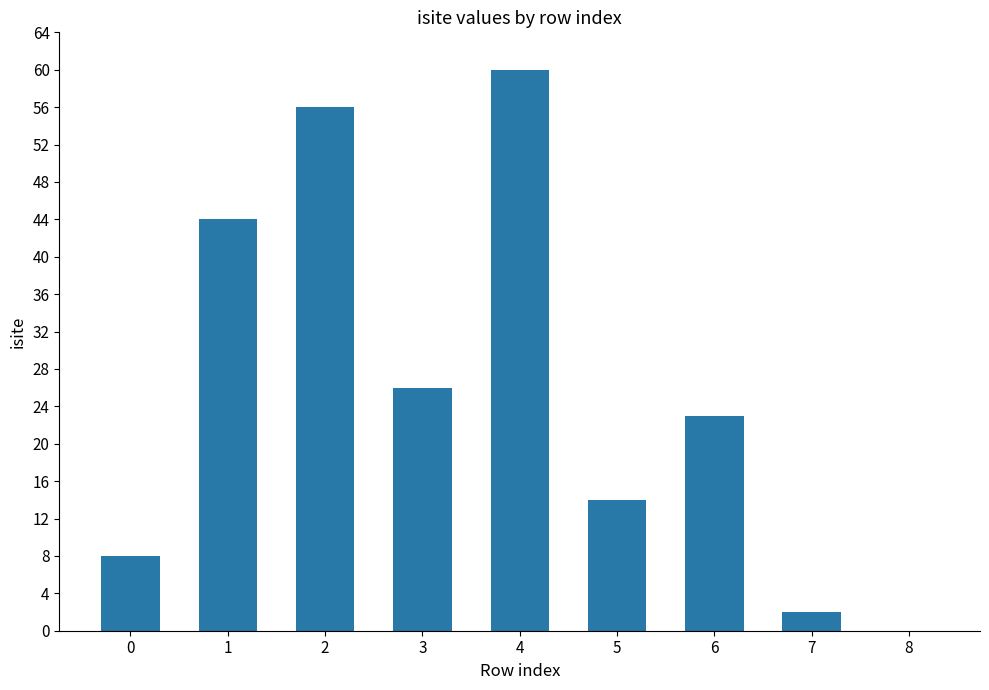

What is the sum of all values?

233